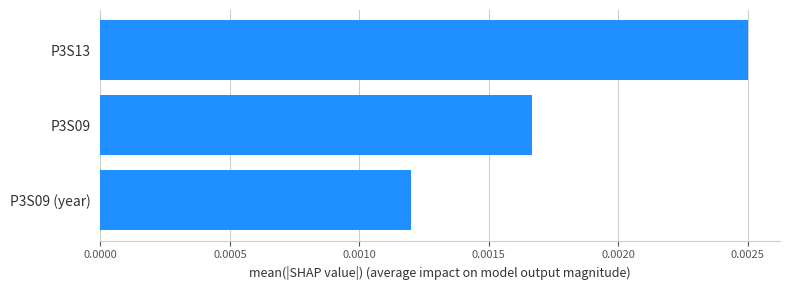

Are the bars horizontal?

Yes